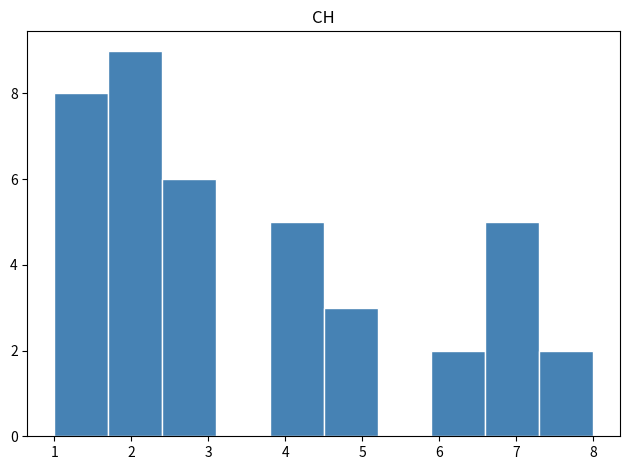

Over which range of the x-axis is the bar tallest?

1.7 to 2.4